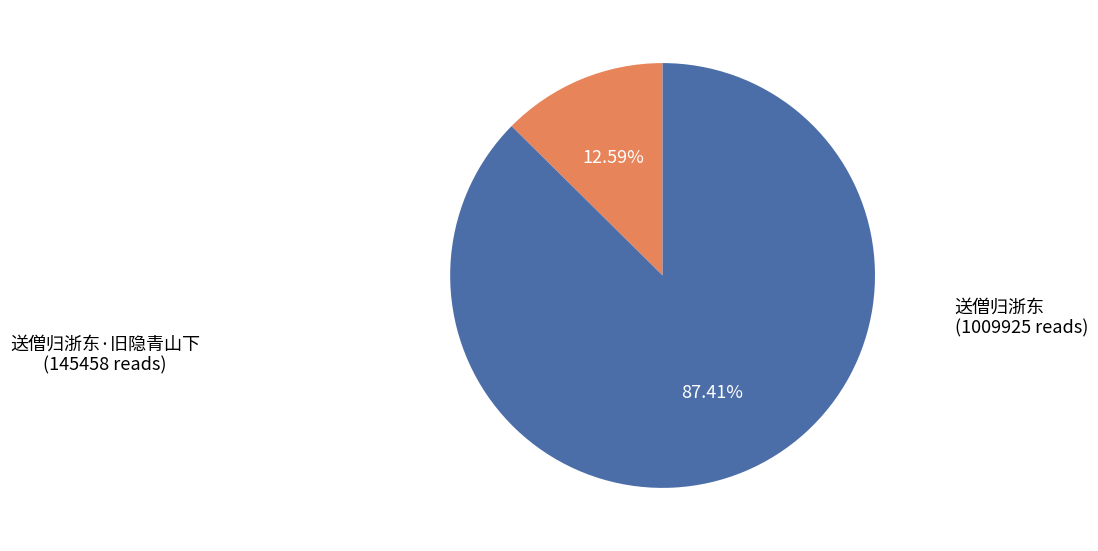

What is the majority slice?

送僧归浙东